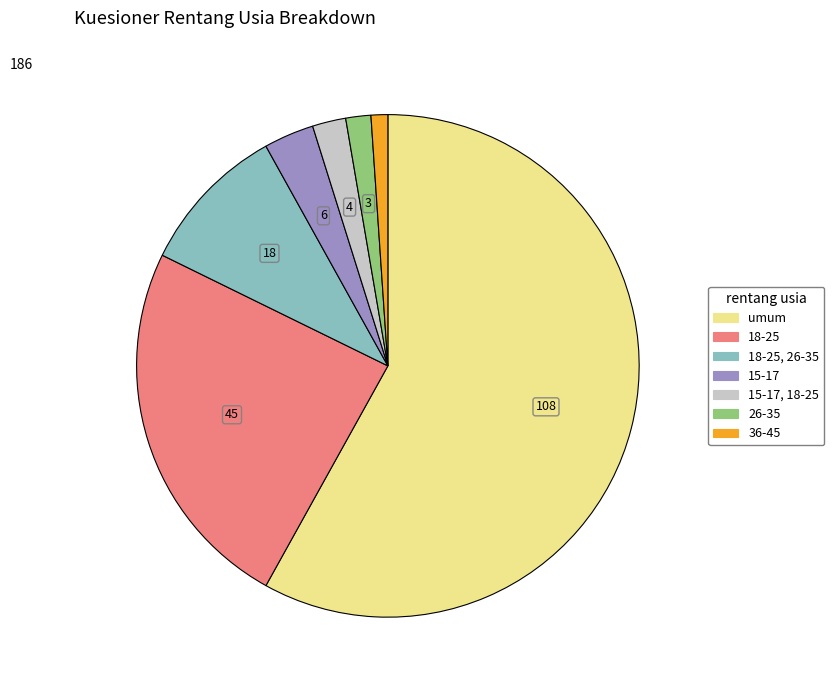

True or false: 36-45 accounts for 11% of the total.

False